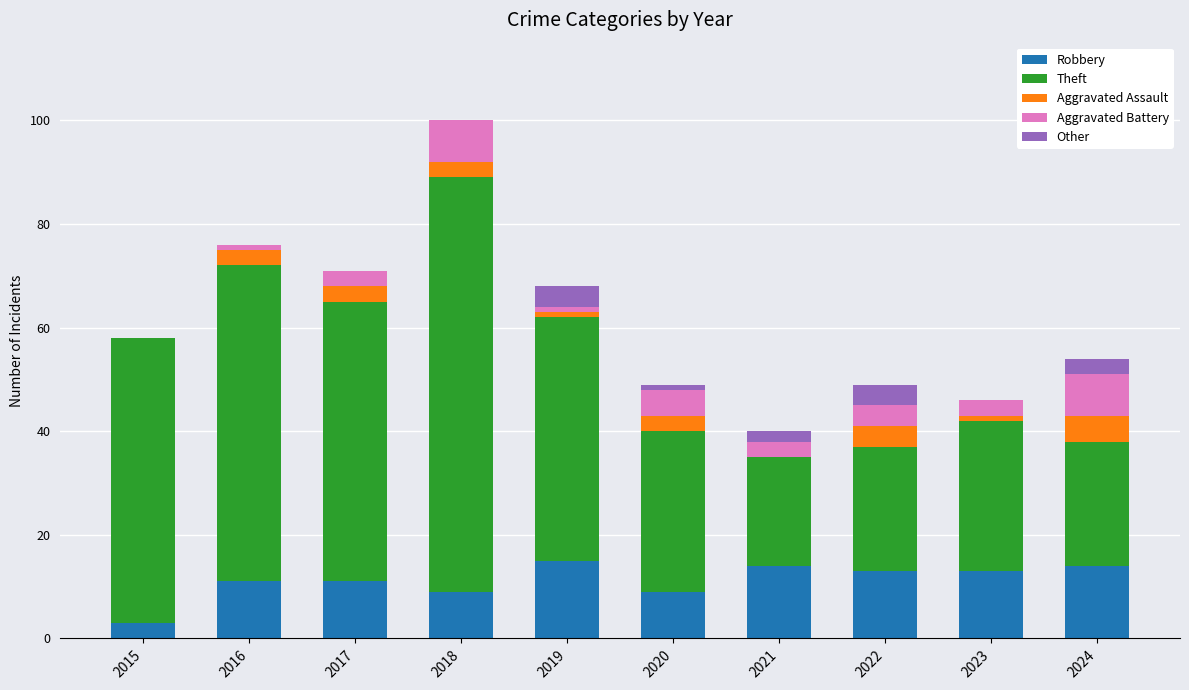

The value of Robbery at 2018 is 9. True or false?

True